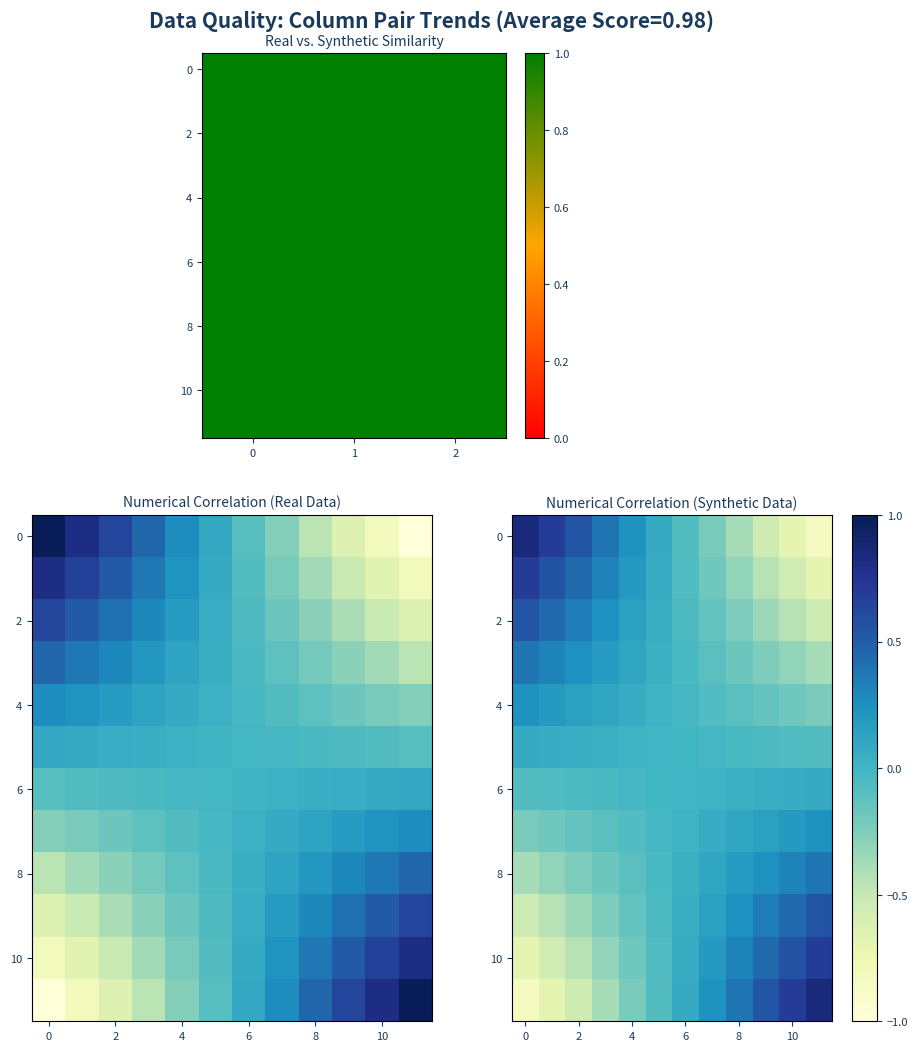

At which category does the chart reach its minimum across all series?

11